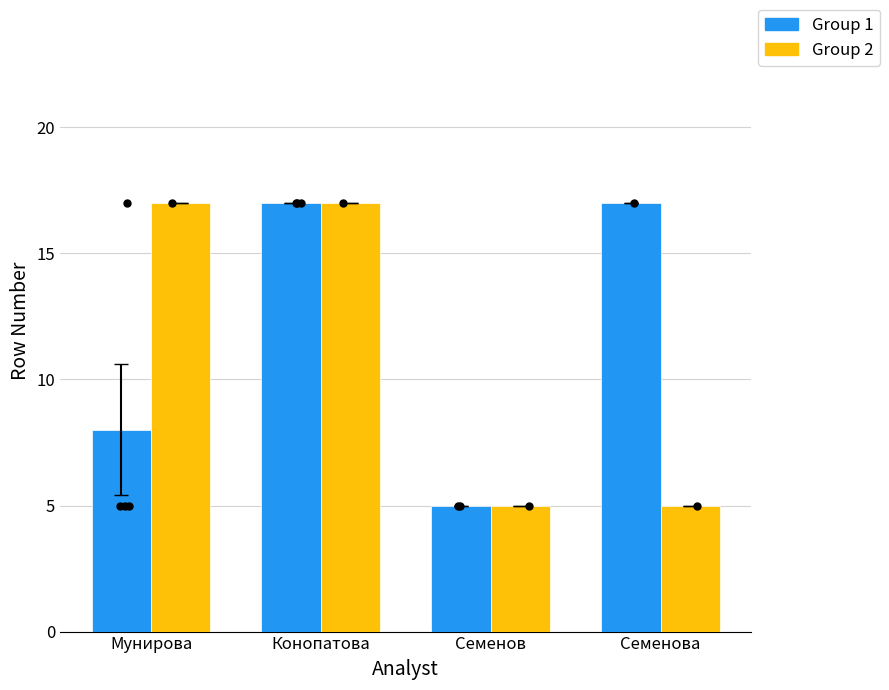

Which series contains the lowest Y value?

тыс. руб. (group 1)